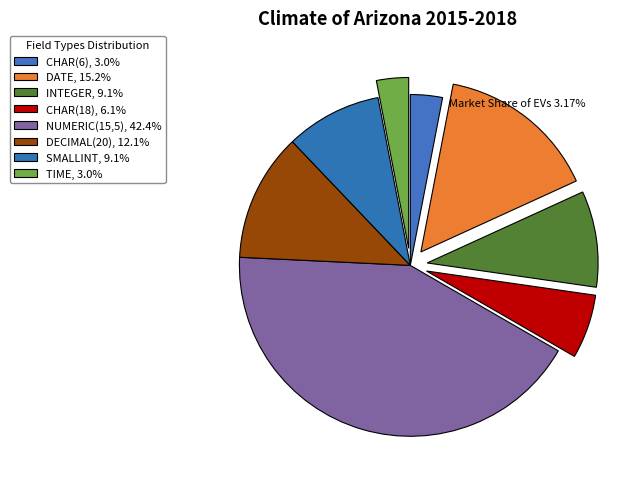

How much of the chart is everything except TIME?

97.0%